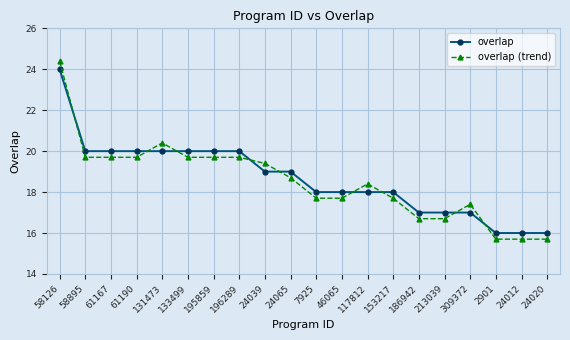

What is the greatest value displayed?

24.4